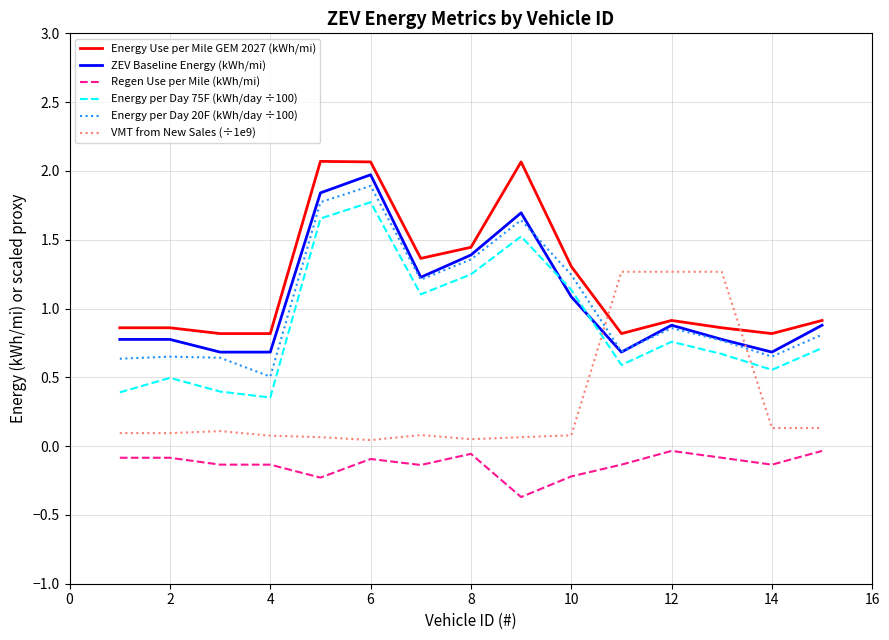

Which series ends up on top after the final intersection of Energy per Day 75F (kWh/day ÷100) and ZEV Baseline Energy (kWh/mi)?

ZEV Baseline Energy (kWh/mi)